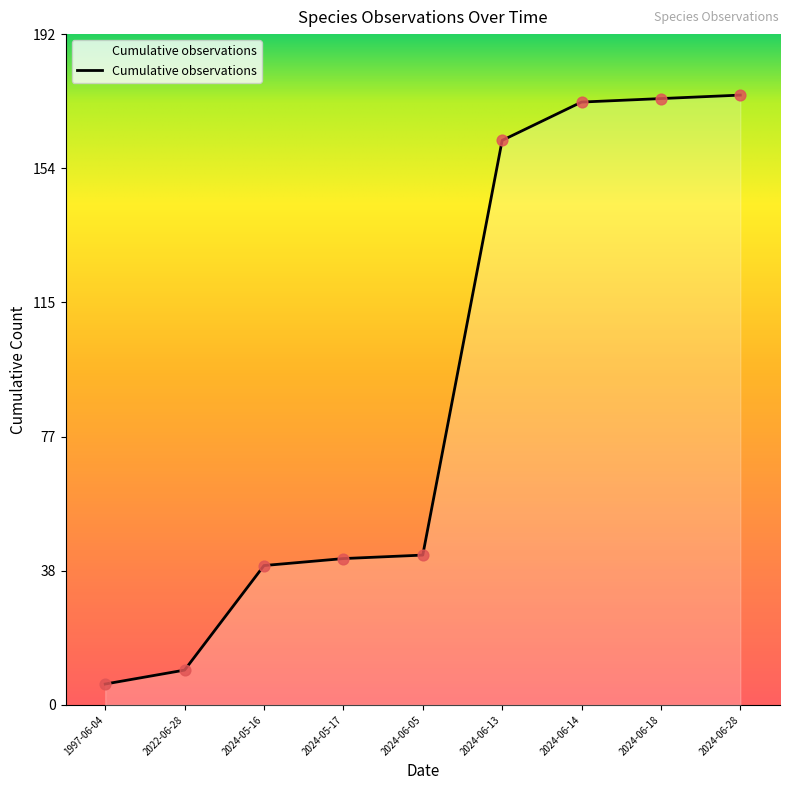

What is the change in value from 1997-06-04 to 2024-06-05?

+37